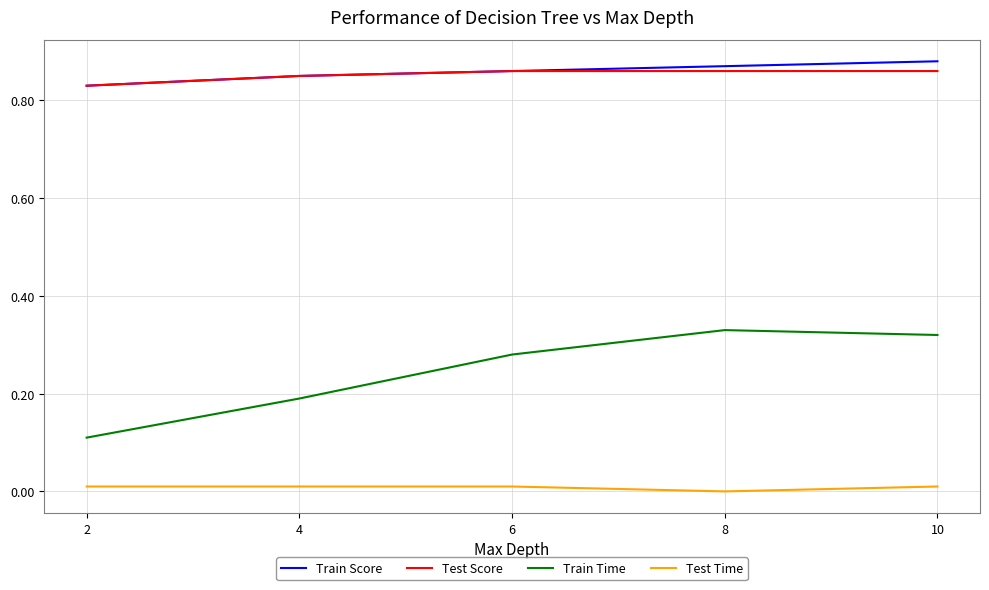

True or false: Train Time and Train Score intersect in this chart.

False